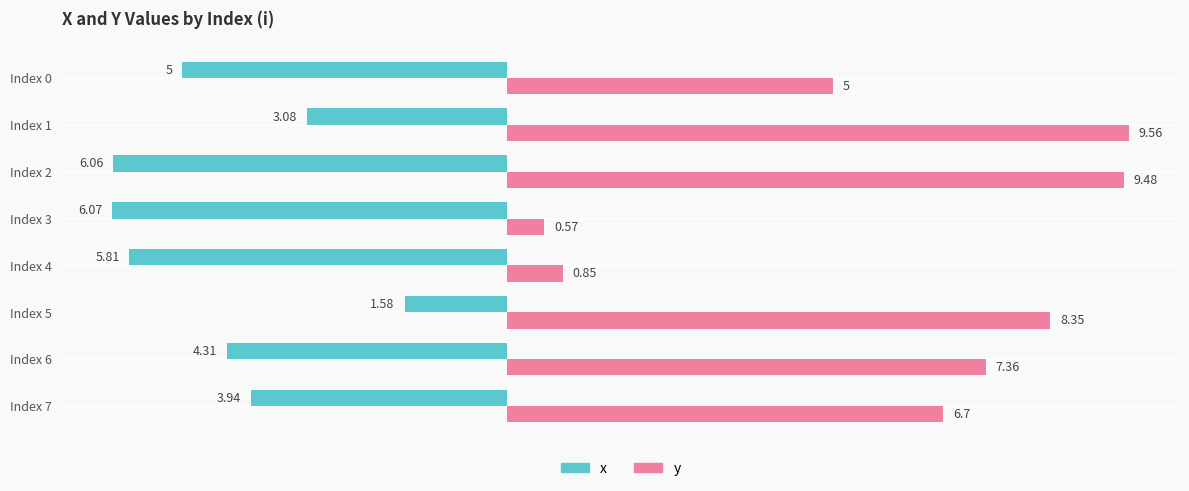

Which series has the largest range (max minus min)?

y